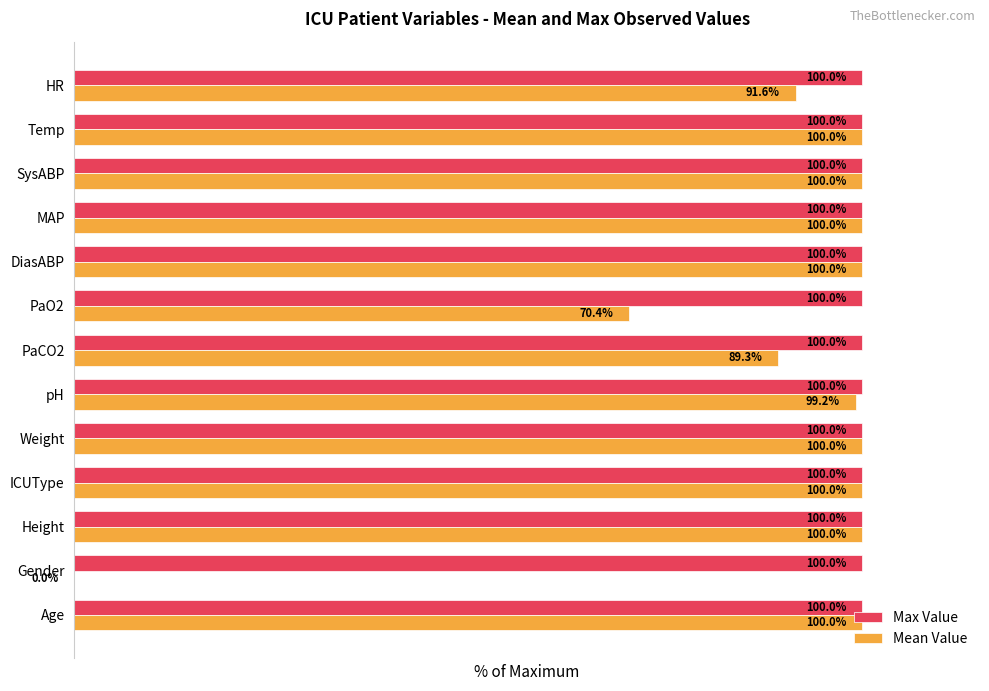

Which series has the largest total across all categories?

Max Value